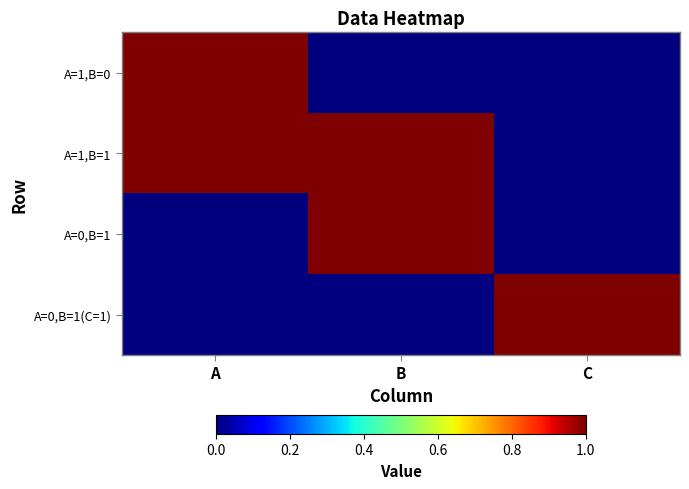

What is the spread (max minus min) of values at A?

1